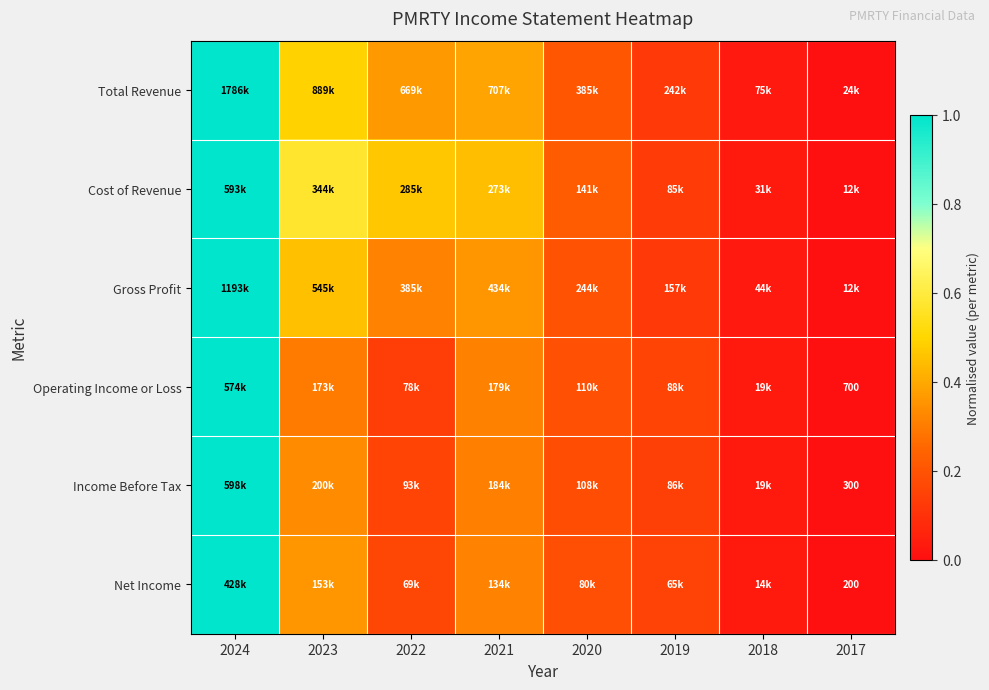

What is the difference between the highest and lowest values at 2021?

0.1